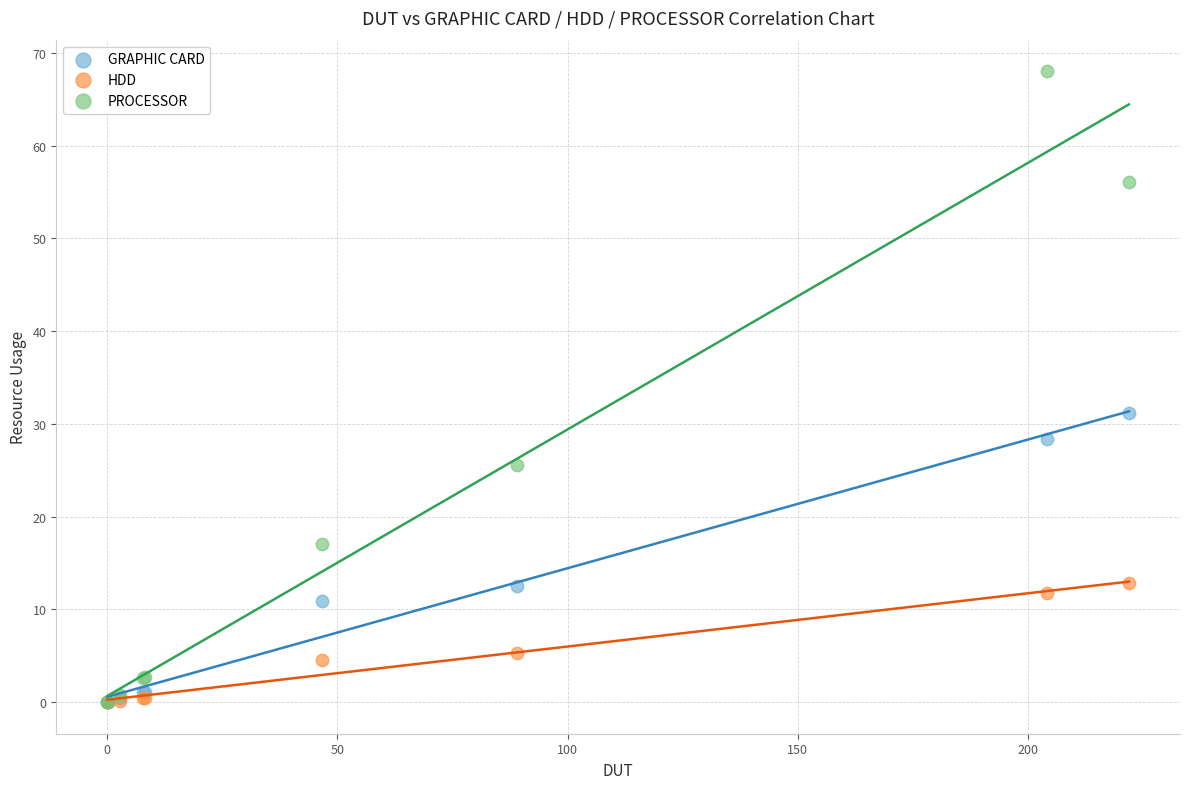

In the PROCESSOR series, what Y value is closest to 34?

25.5